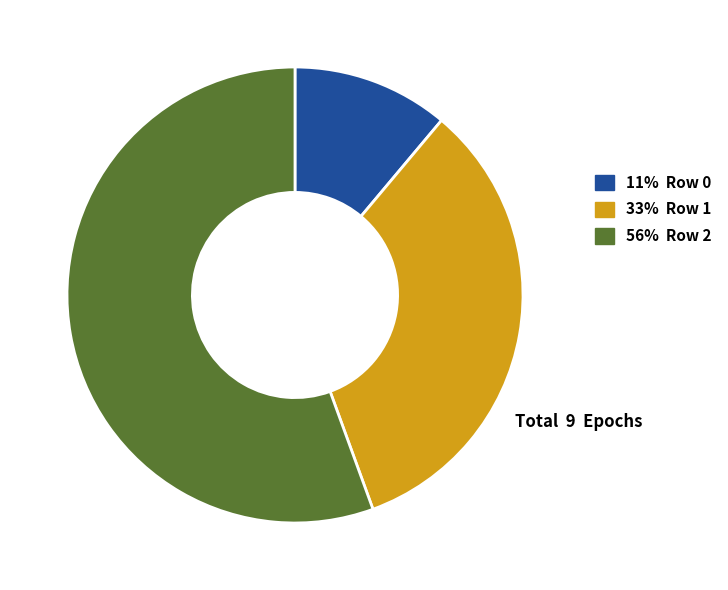

Rank the categories by value from highest to lowest.

56% Row 2, 33% Row 1, 11% Row 0